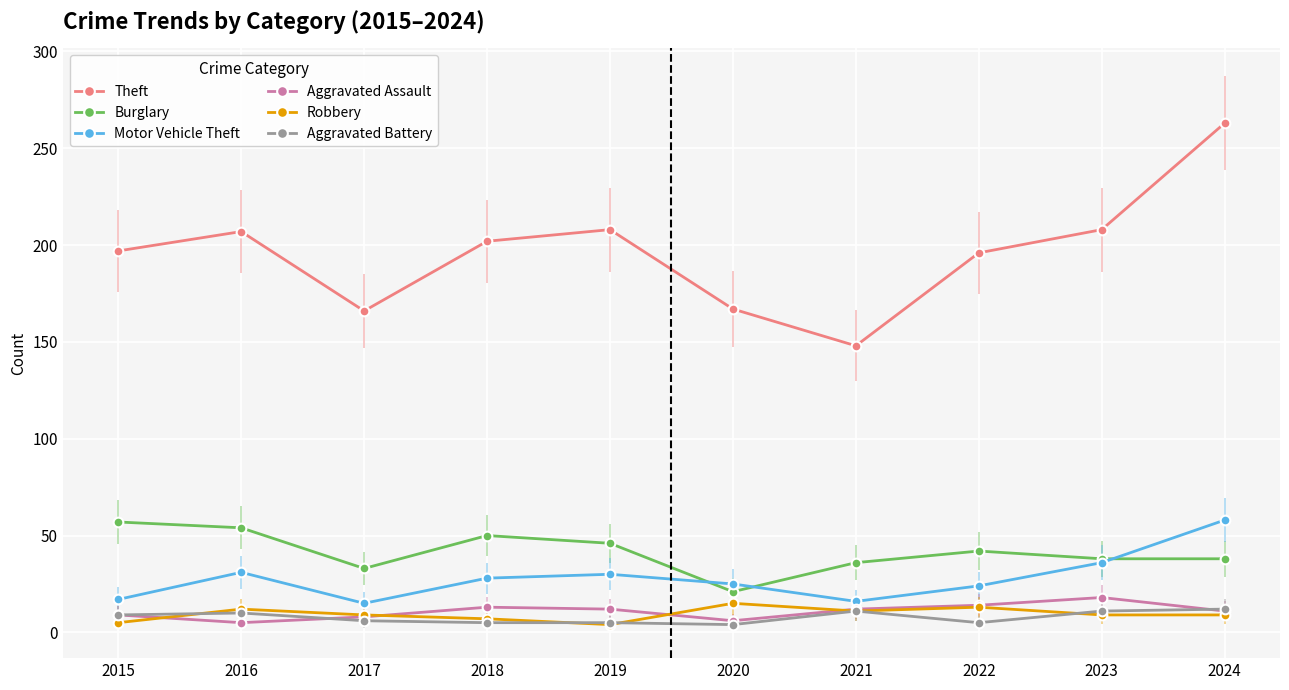

The value of Theft at 2018 is 202. True or false?

True